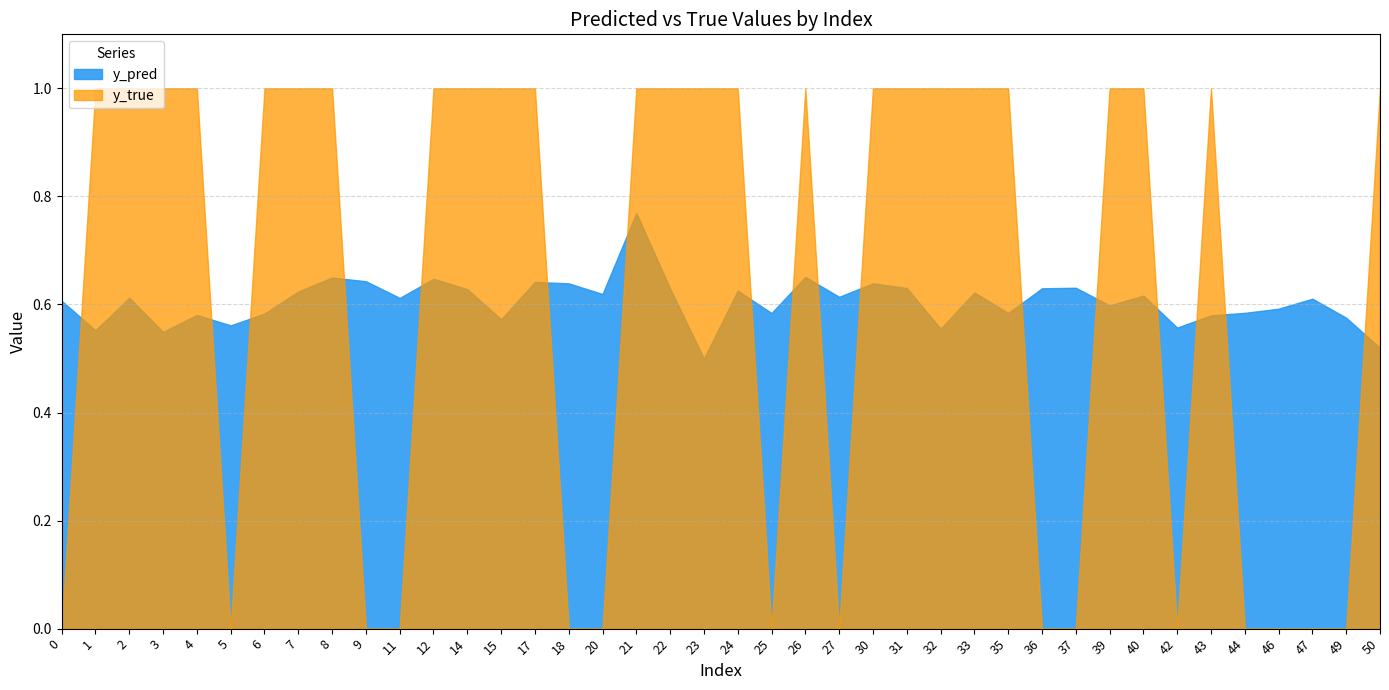

Between which two adjacent categories do y_true and y_pred first intersect?

0 and 1